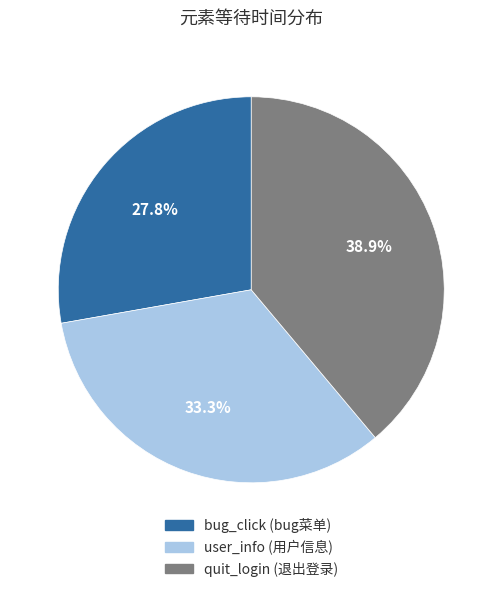

What is the largest slice in the pie chart?

quit_login